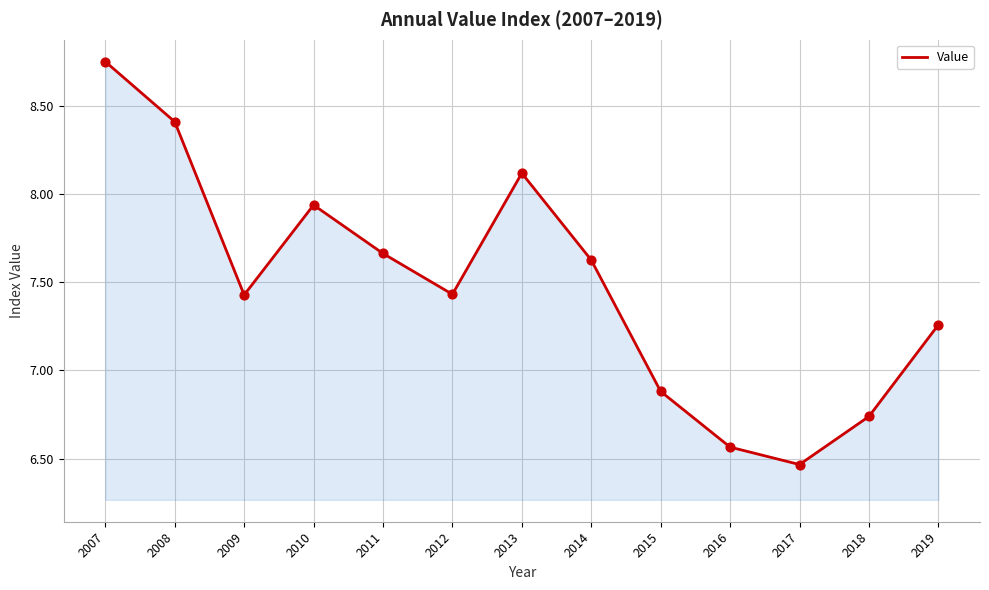

Which has a higher value, 2009 or 2019?

2009